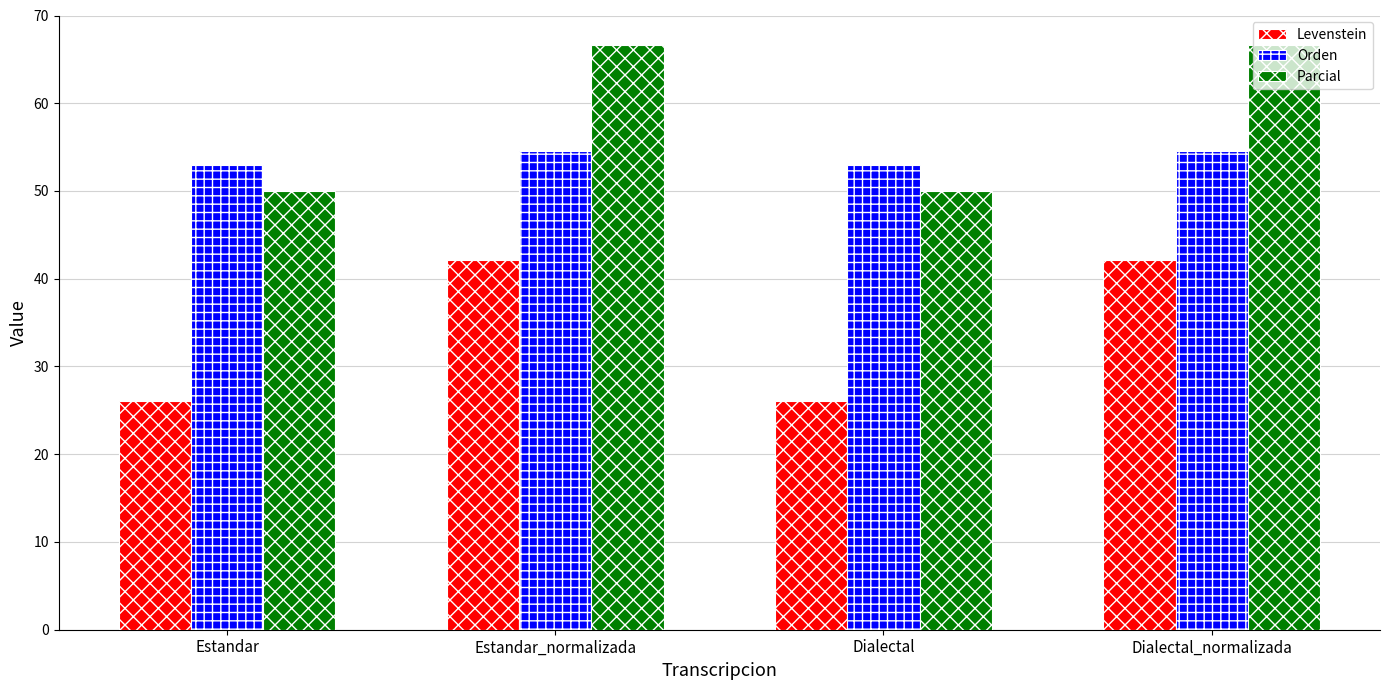

What is the lowest value of the Levenstein series?

26.1